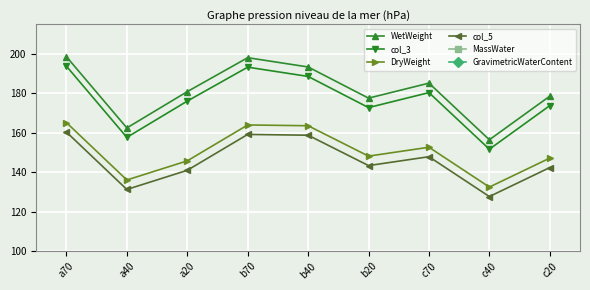

True or false: GravimetricWaterContent and WetWeight intersect in this chart.

False